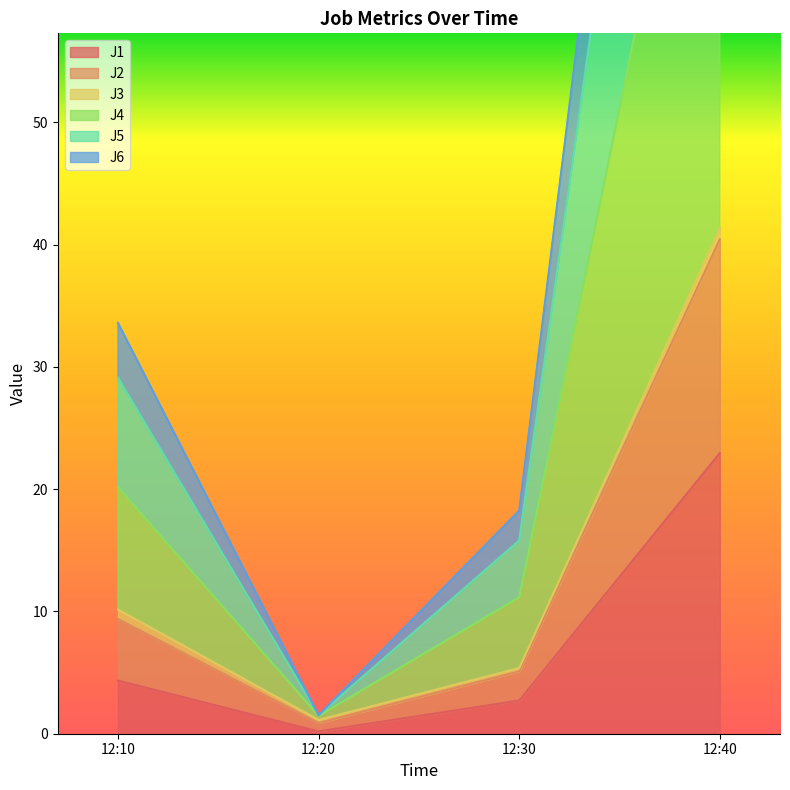

How many interior local valleys does the J1 series have?

1